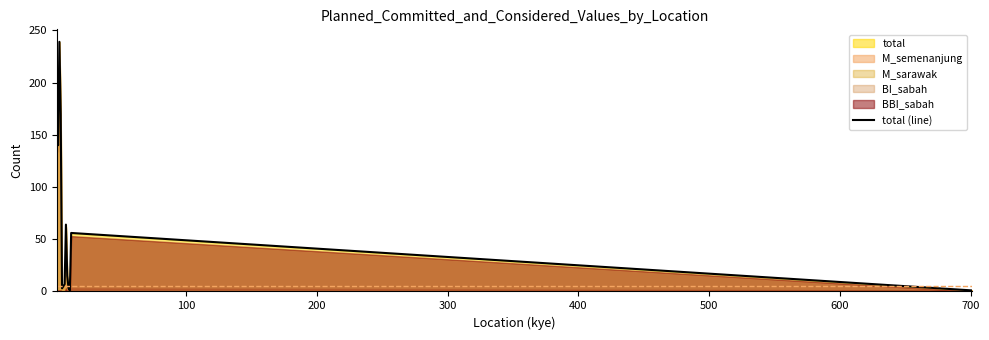

How many lines are shown in the chart?

1